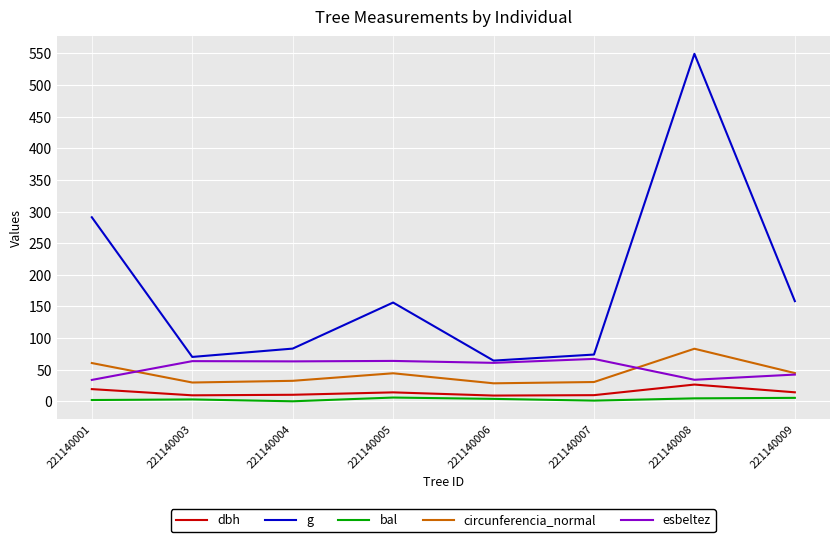

True or false: dbh has more than 2 interior local peaks.

False